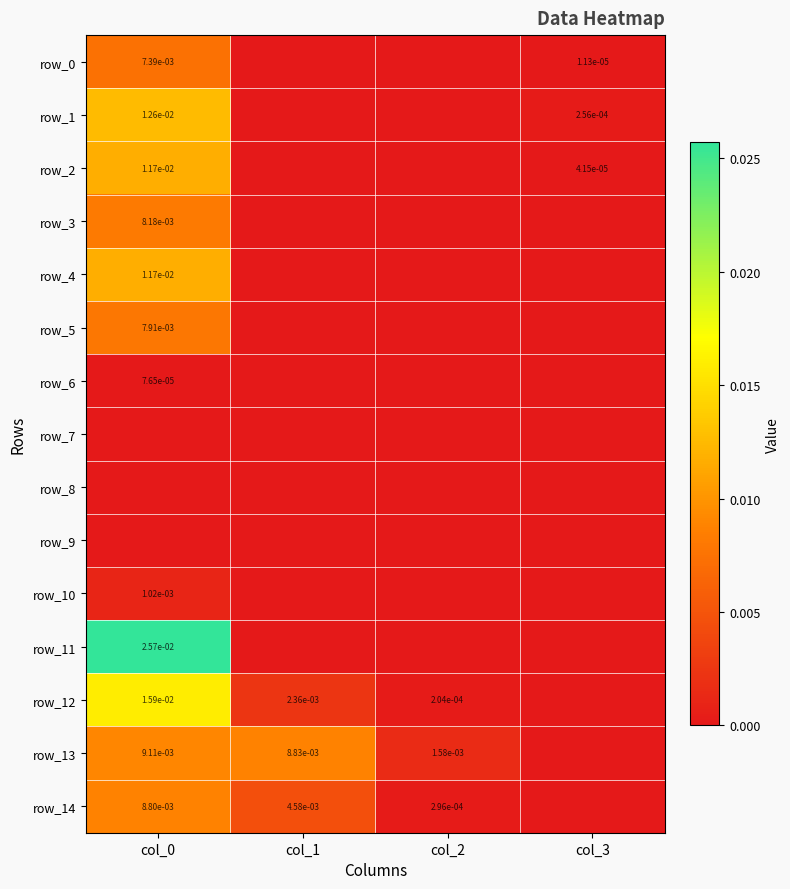

True or false: row_6 has a value of 0.0 at col_0.

False